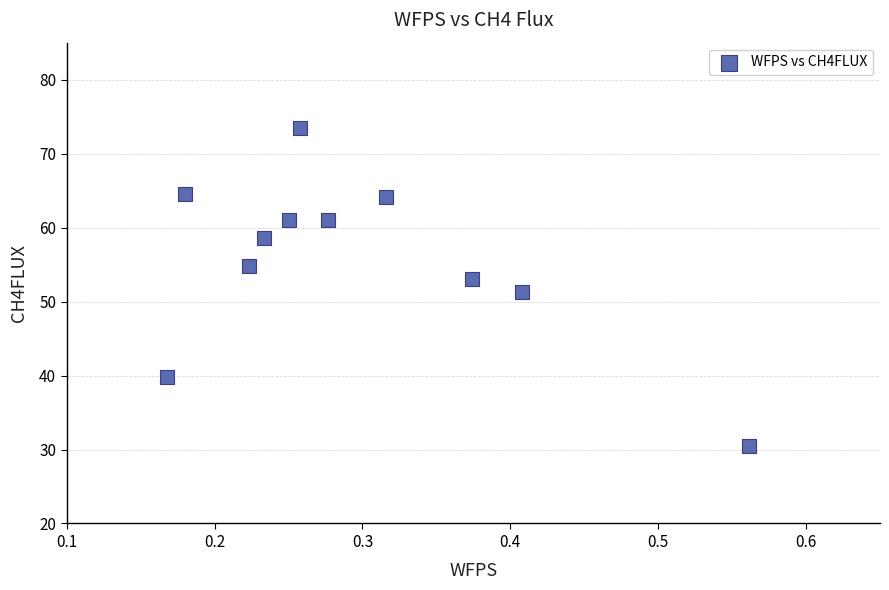

What is the average Y value?

55.7